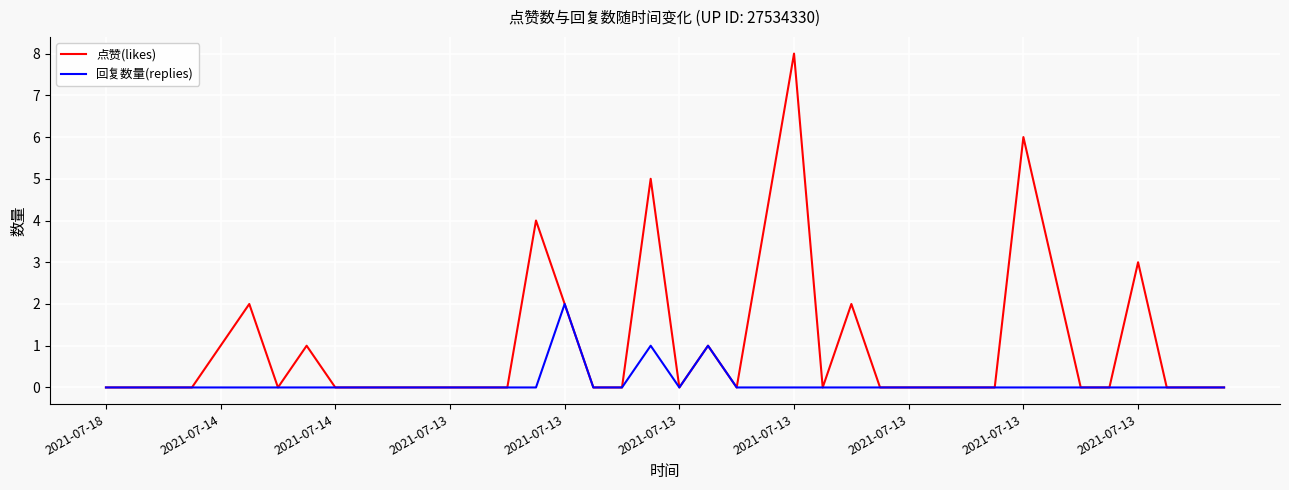

What is the greatest value displayed?

8